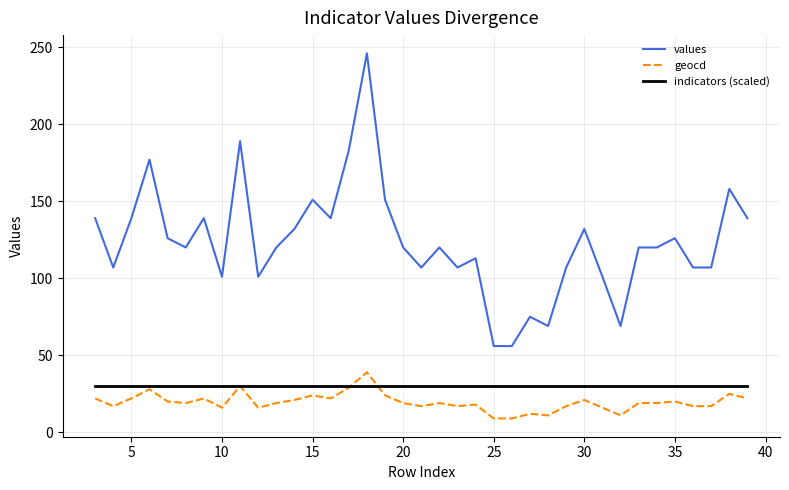

What is the maximum value for geocd?

39